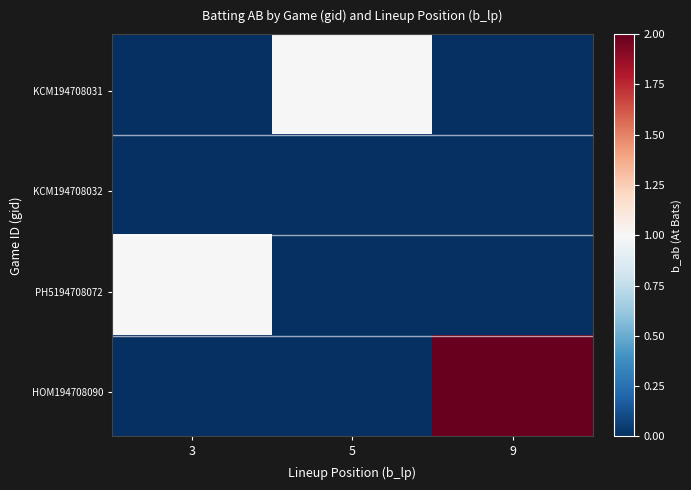

What is the difference between the highest and lowest values at 3?

1